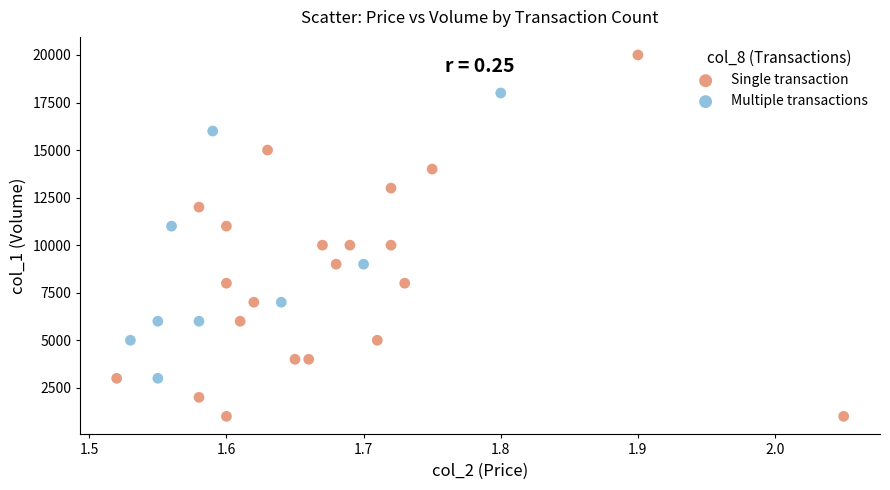

Which series has the widest spread of Y values?

Single transaction